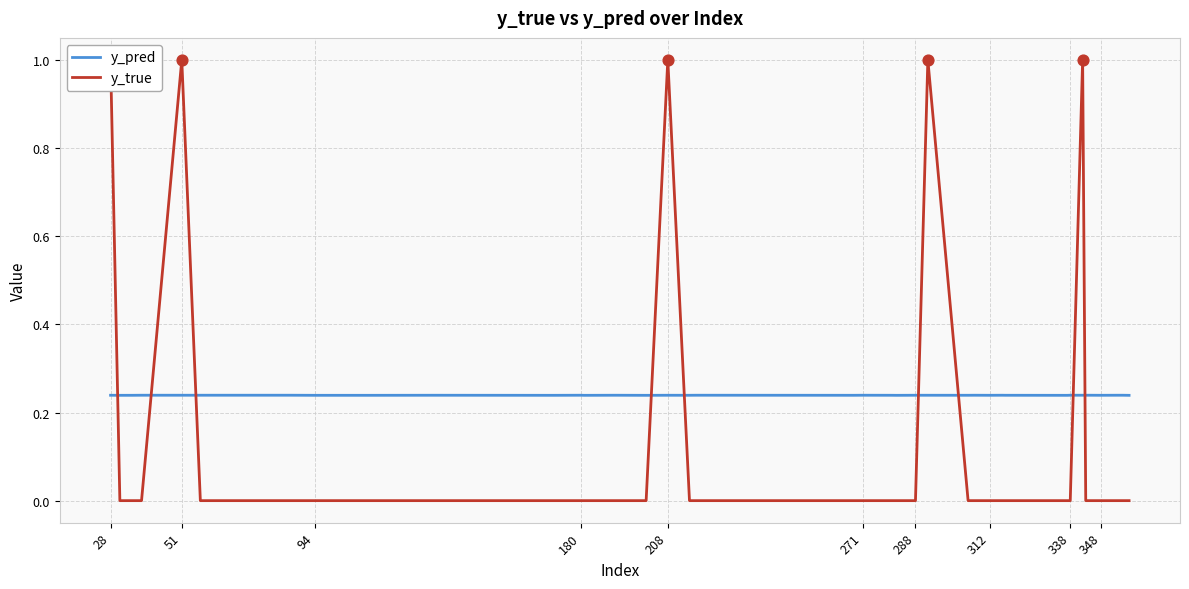

Which series contains the lowest Y value?

y_true